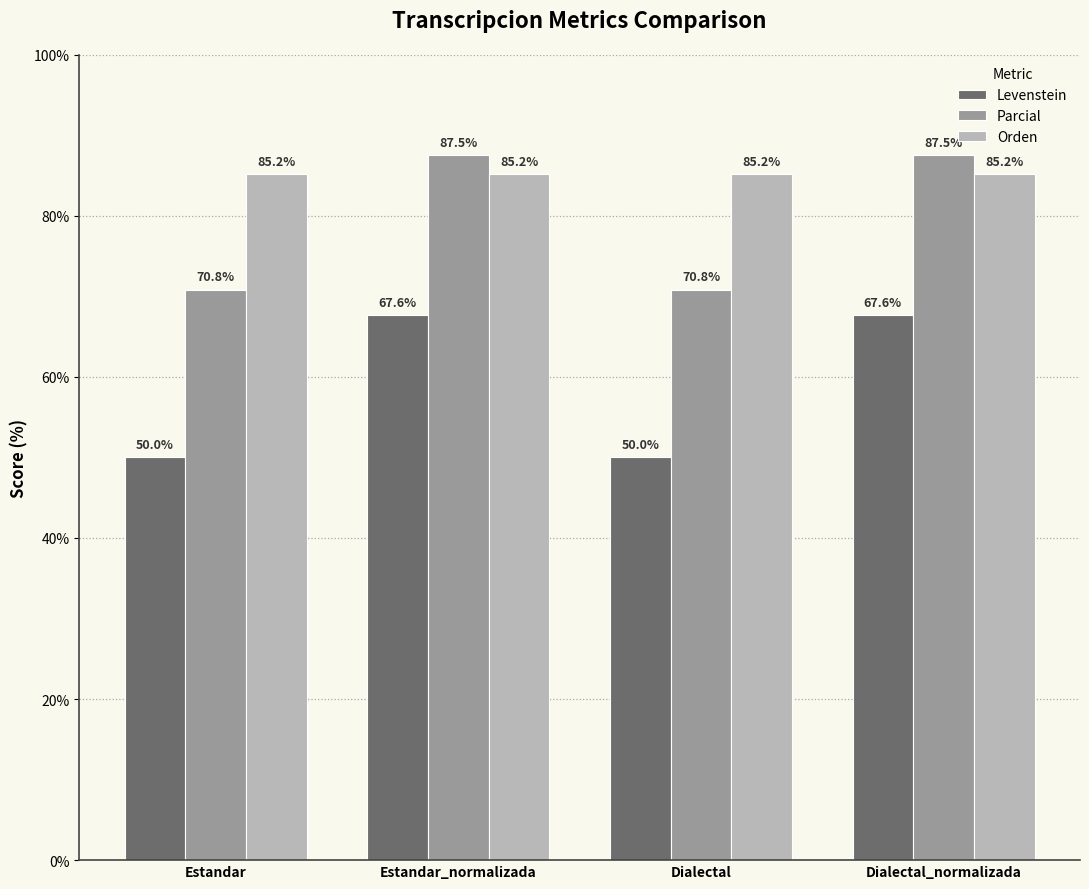

Rank the series by their average value, from lowest to highest.

Levenstein, Parcial, Orden